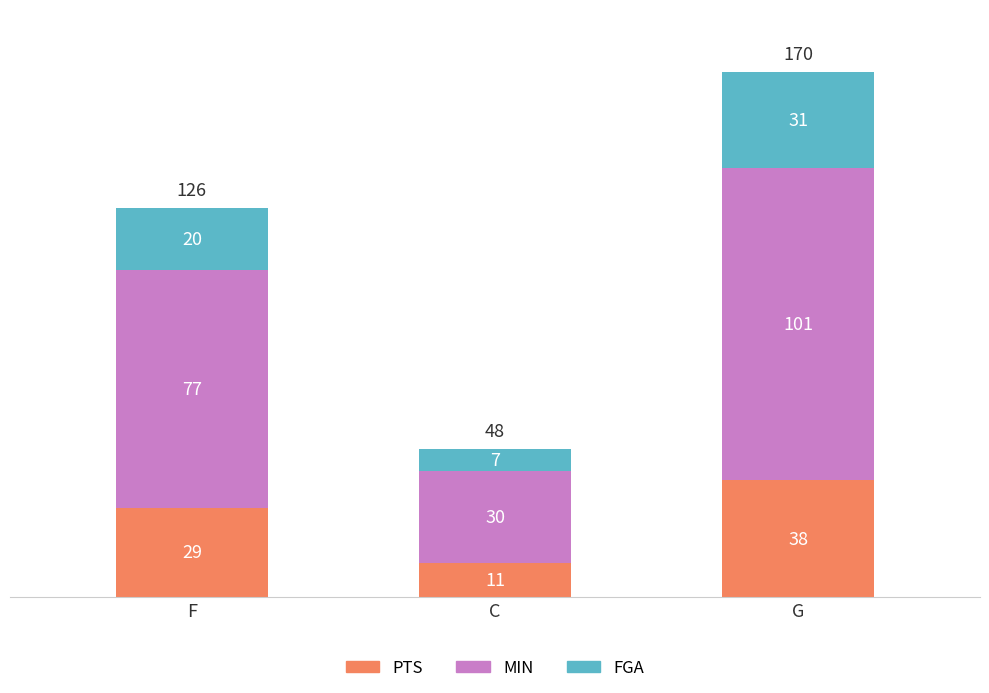

At which category is the sum across all series the highest?

G